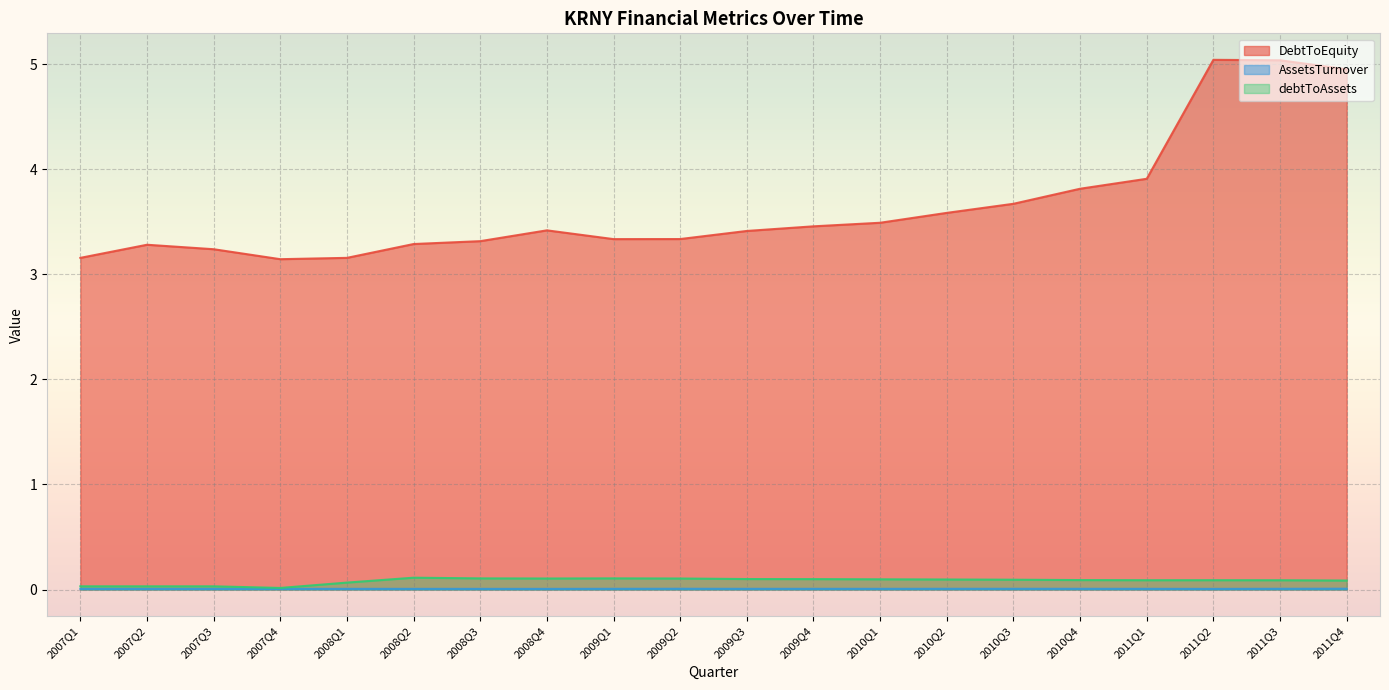

What is the label of the 10th point from the right?

2009Q3